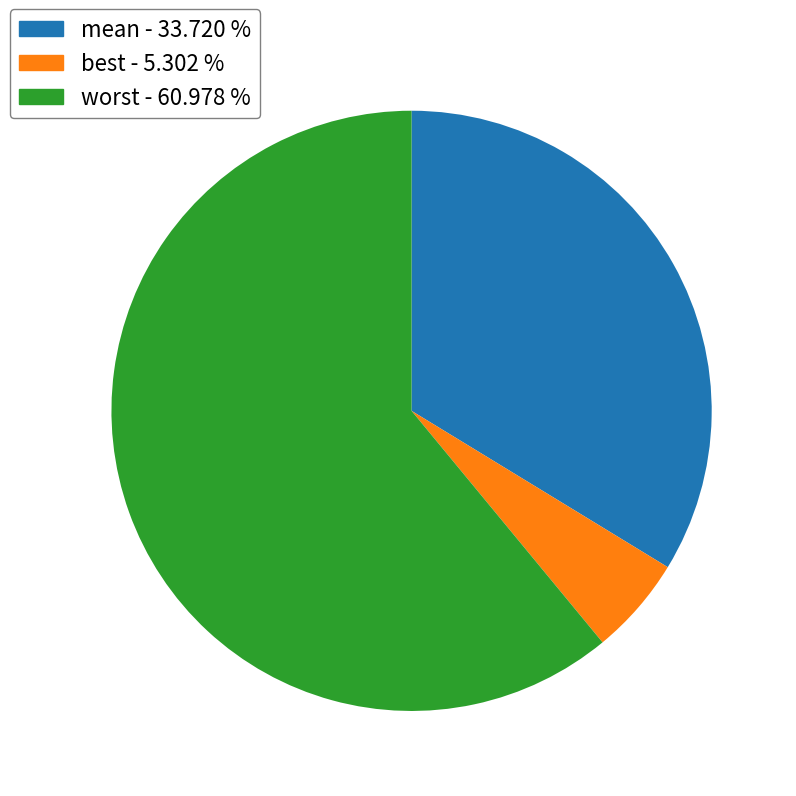

Which slice is the largest?

worst